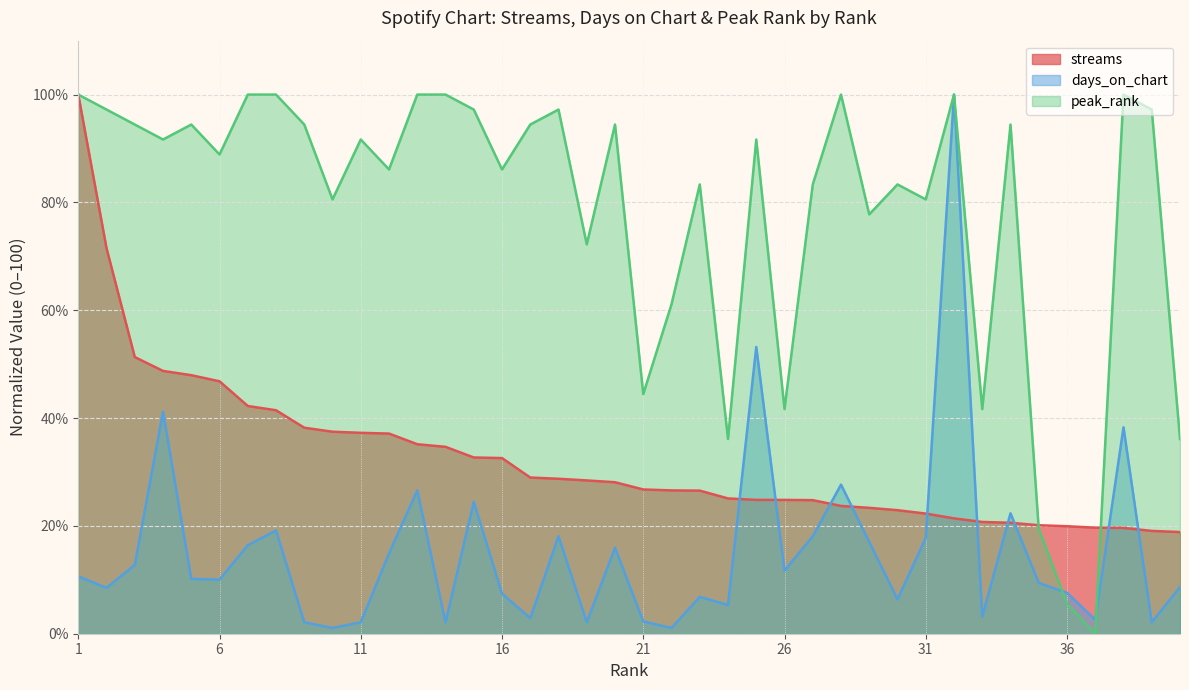

True or false: days_on_chart has a value of 9.3 at 23.

False